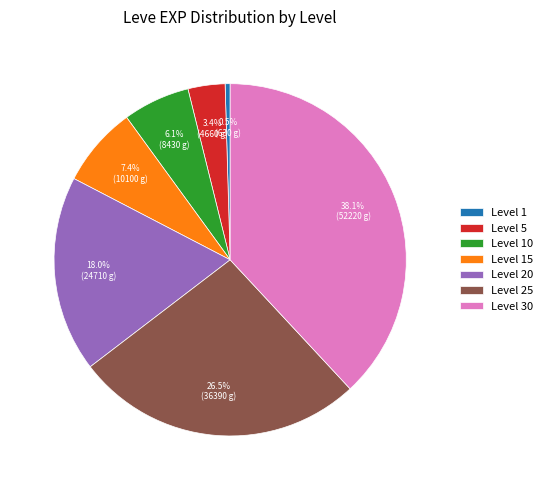

What is the smallest slice in the pie chart?

Level 1